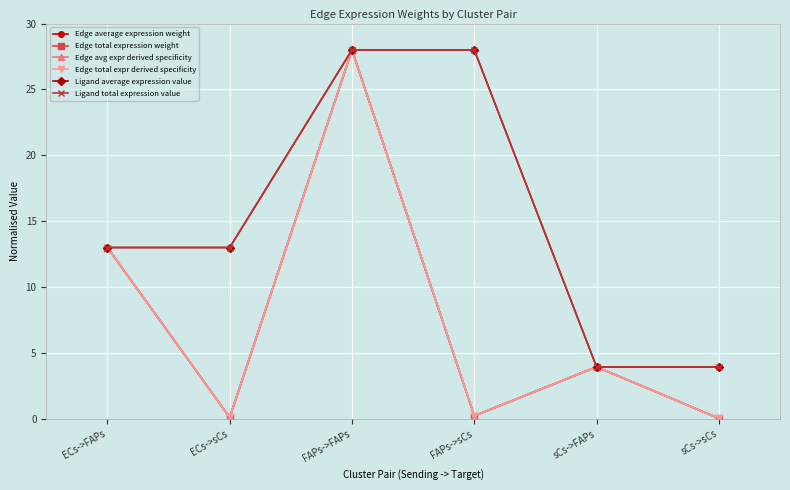

Is this an area chart (filled region under the line)?

No